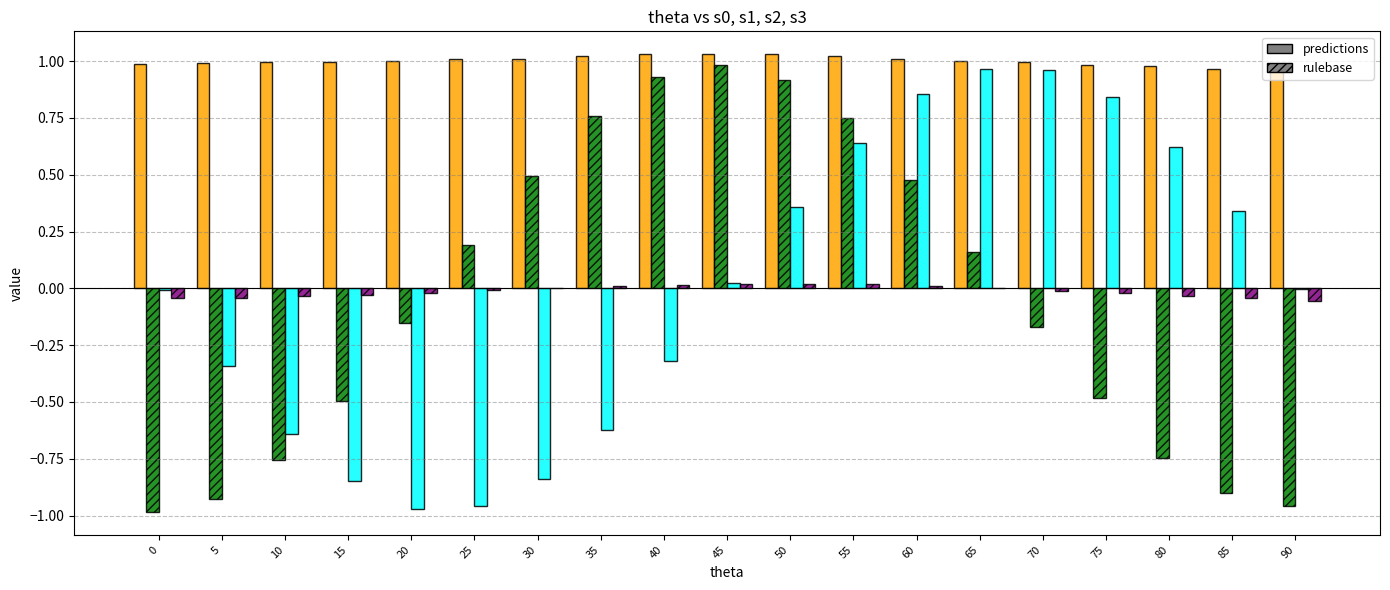

How many groups of bars are there?

19